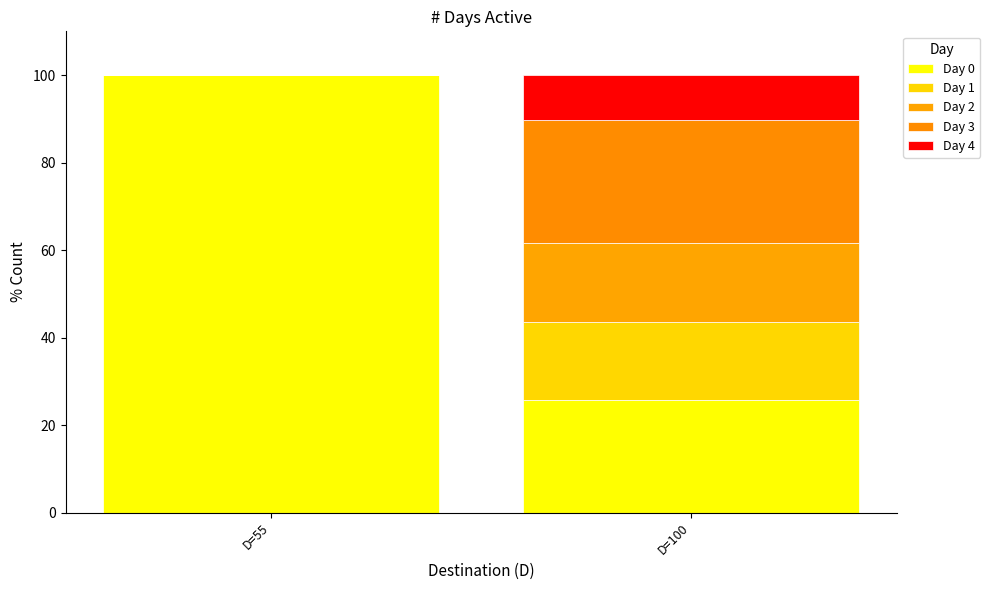

How many series are shown in this chart?

5